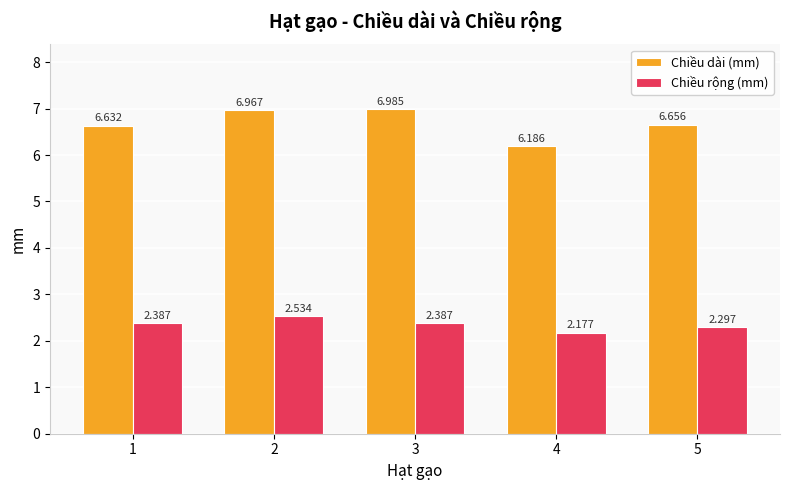

List the series in order of their overall mean, lowest first.

Chiều rộng (mm), Chiều dài (mm)